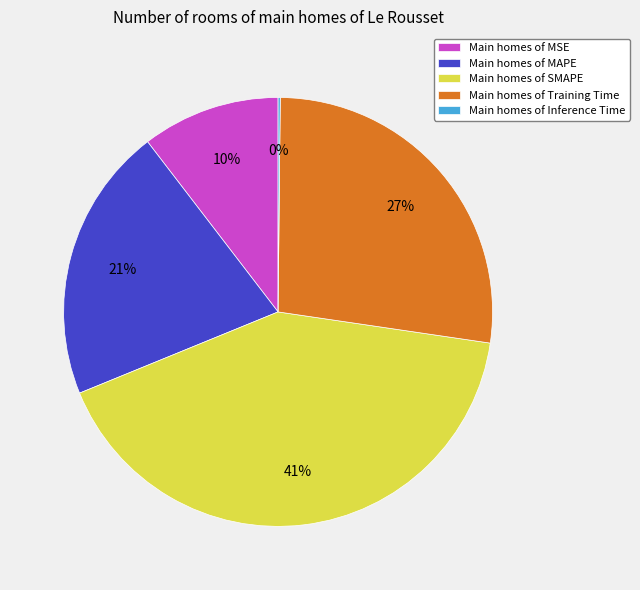

Is there a majority slice in this chart?

No